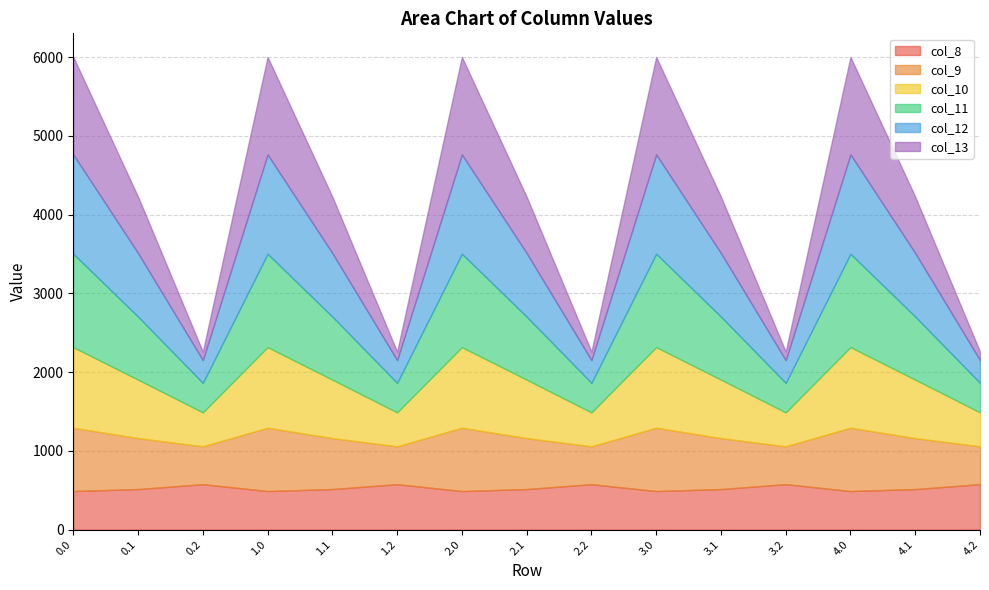

Reading right to left, extract all data points from this chart.

col_8: 576.6	514.8	489.3	576.6	514.8	489.3	576.6	514.8	489.3	576.6	514.8	489.3	576.6	514.8	489.3
col_9: 480.7	646.9	804.0	480.7	646.9	804.0	480.7	646.9	804.0	480.7	646.9	804.0	480.7	646.9	804.0
col_10: 430.5	742.1	1023.2	430.5	742.1	1023.2	430.5	742.1	1023.2	430.5	742.1	1023.2	430.5	742.1	1023.2
col_11: 374.4	800.2	1185.2	374.4	800.2	1185.2	374.4	800.2	1185.2	374.4	800.2	1185.2	374.4	800.2	1185.2
col_12: 289.5	806.9	1261.6	289.5	806.9	1261.6	289.5	806.9	1261.6	289.5	806.9	1261.6	289.5	806.9	1261.6
col_13: 107.8	715.3	1237.4	107.8	715.3	1237.4	107.8	715.3	1237.4	107.8	715.3	1237.4	107.8	715.3	1237.4